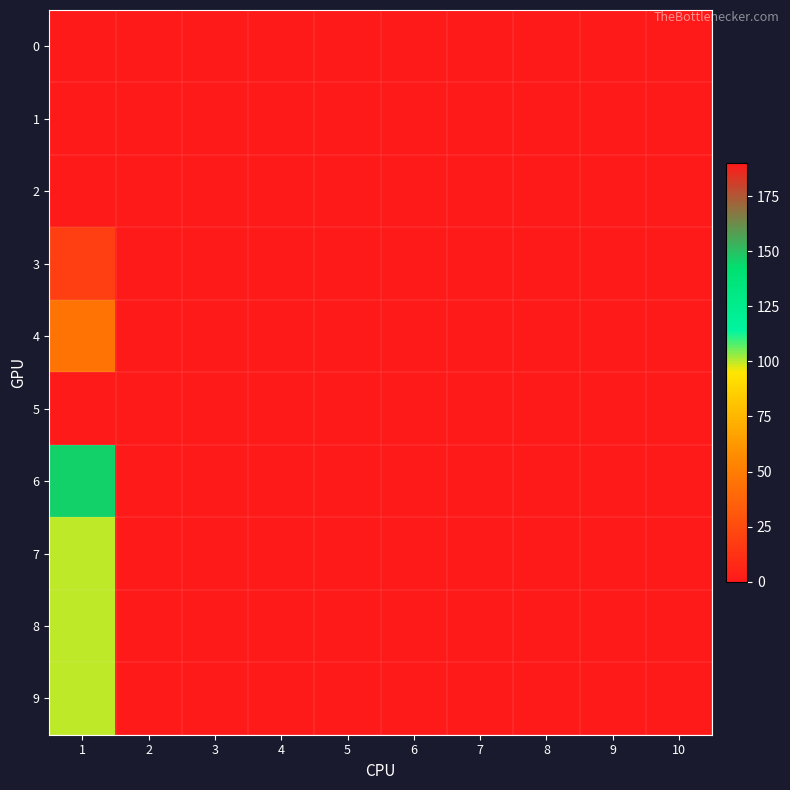

At which category is the sum across all series the highest?

1